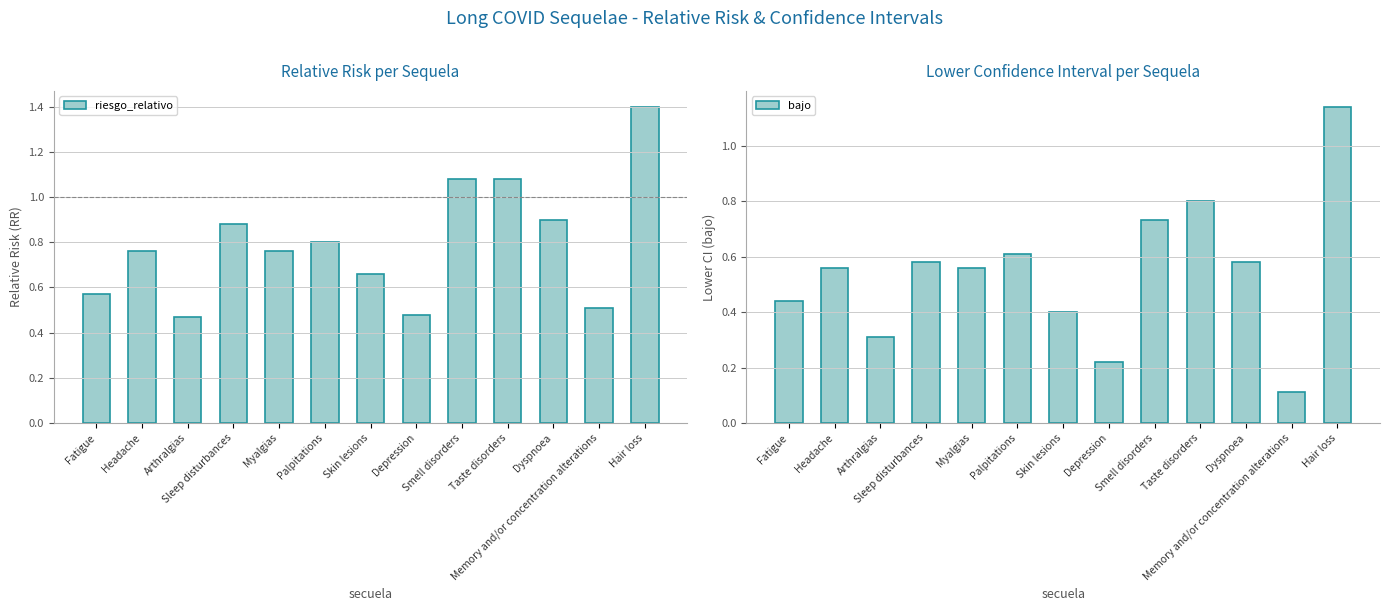

What is the average value of the bajo series?

0.5